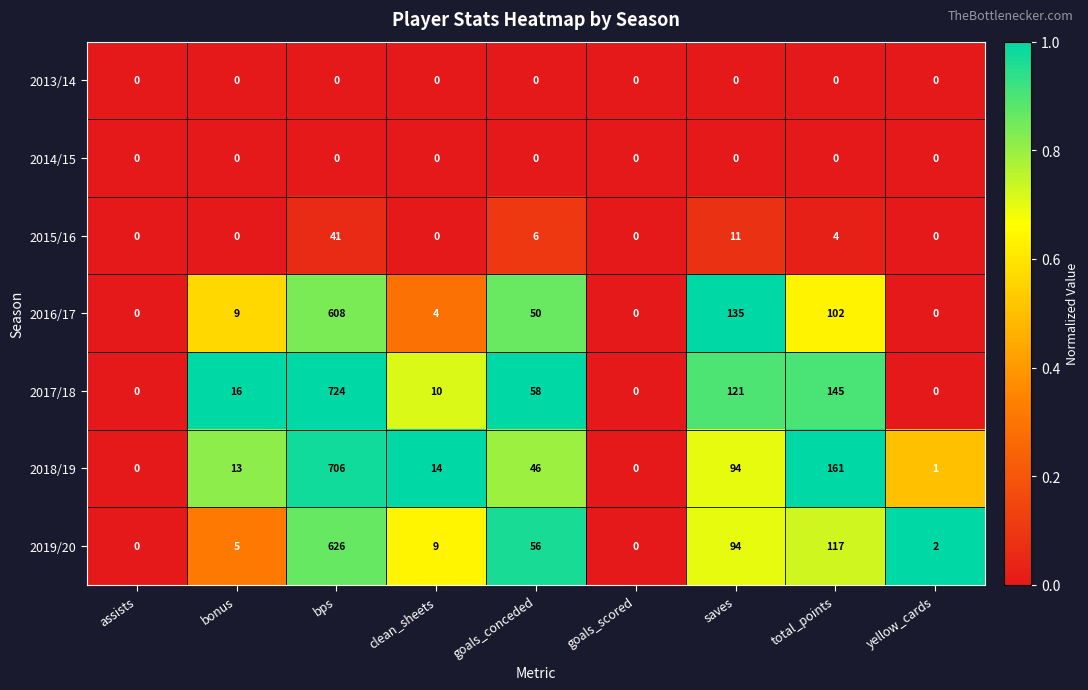

What is the sum of the 2017/18 values at clean_sheets and total_points?

155